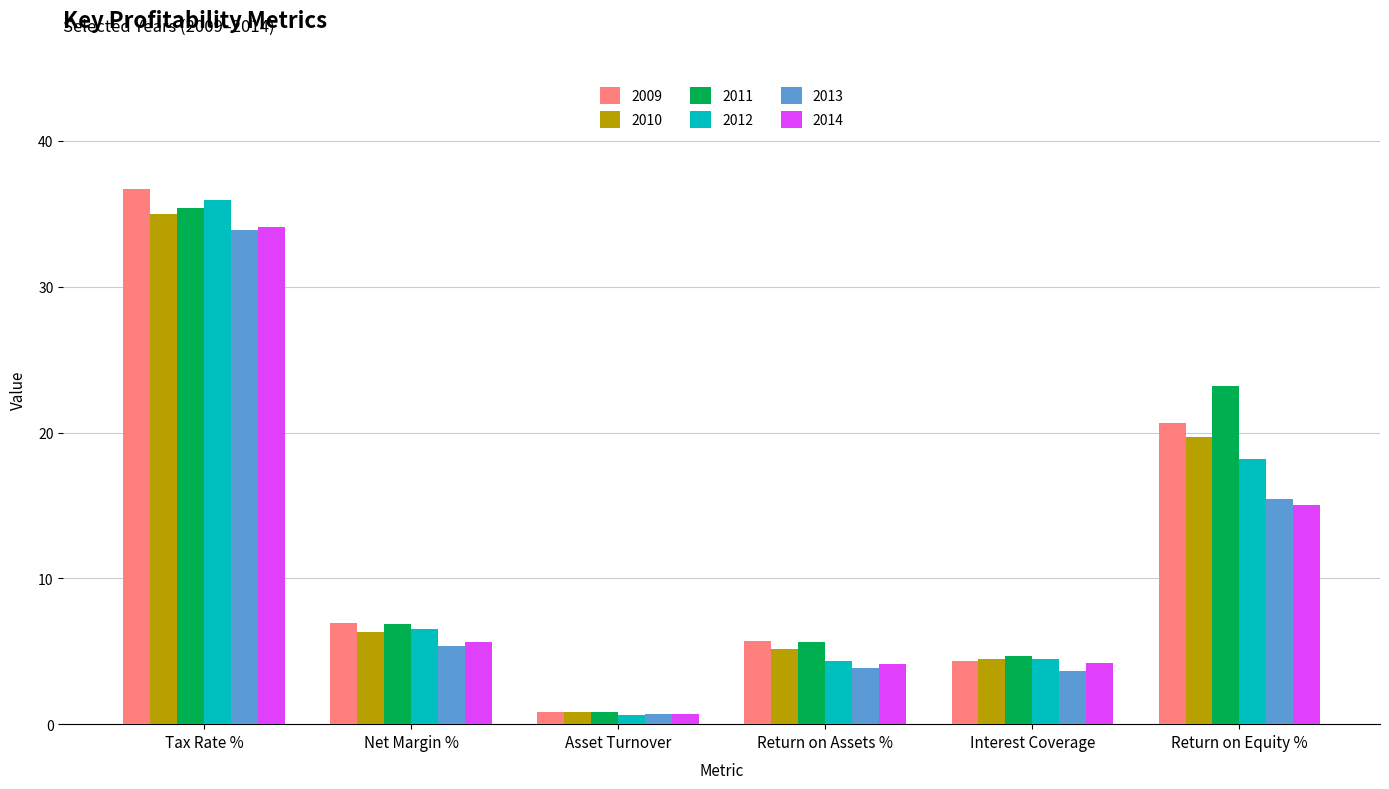

True or false: 2014 has a value of 8.0 at Net Margin %.

False